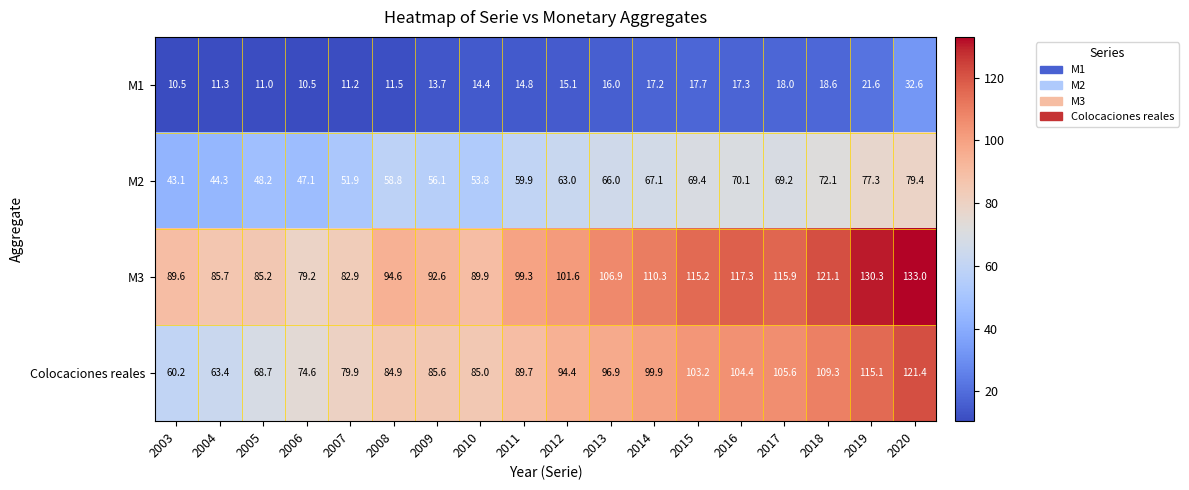

How many data points in Colocaciones reales are above 94?

9